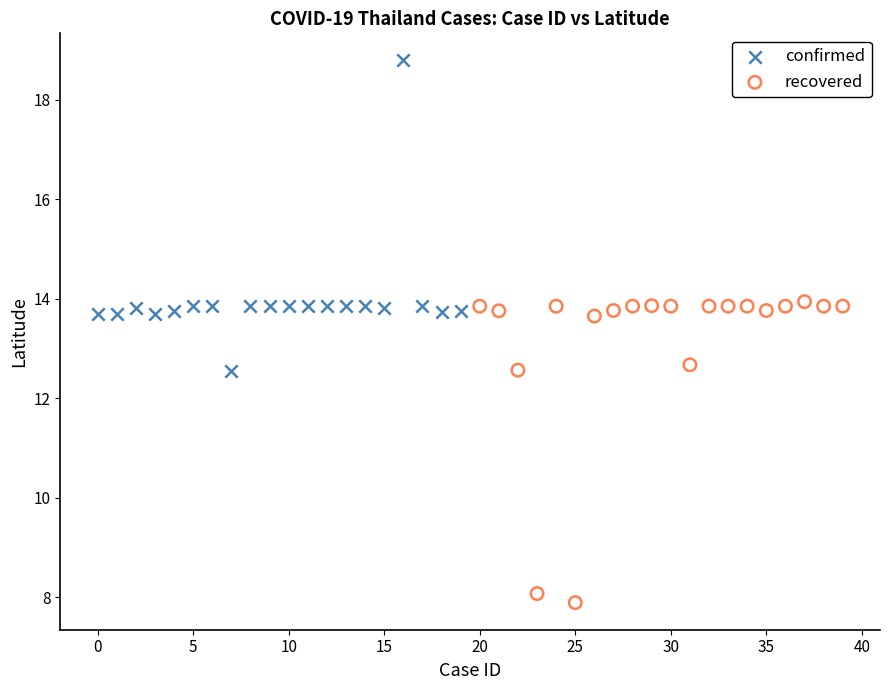

Which series contains the highest Y value?

confirmed